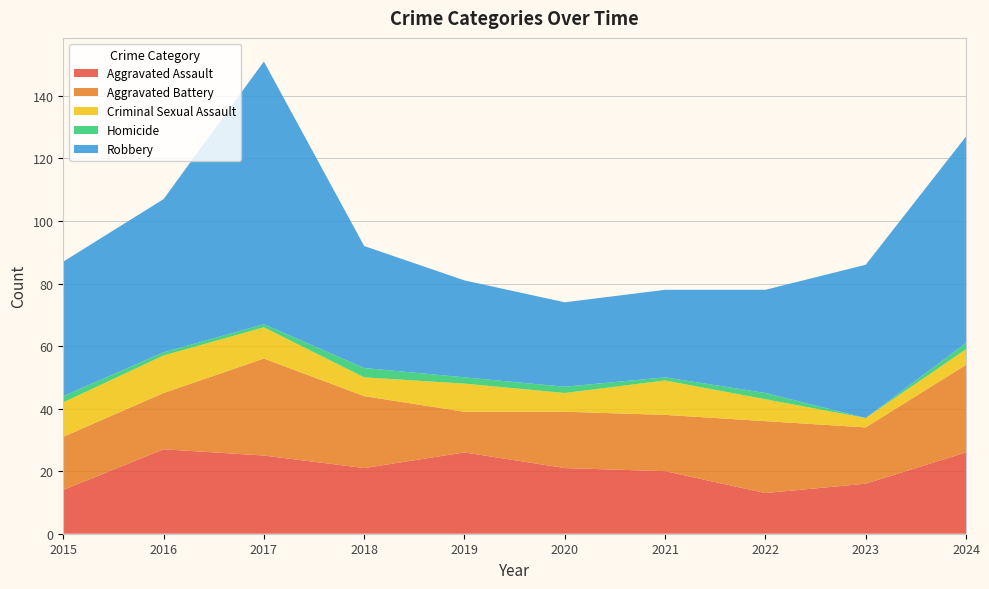

Reading left to right, what are all the values shown in this chart?

Aggravated Assault: 2015=14	2016=27	2017=25	2018=21	2019=26	2020=21	2021=20	2022=13	2023=16	2024=26
Aggravated Battery: 2015=17	2016=18	2017=31	2018=23	2019=13	2020=18	2021=18	2022=23	2023=18	2024=28
Criminal Sexual Assault: 2015=11	2016=12	2017=10	2018=6	2019=9	2020=6	2021=11	2022=7	2023=3	2024=5
Homicide: 2015=2	2016=1	2017=1	2018=3	2019=2	2020=2	2021=1	2022=2	2023=0	2024=2
Robbery: 2015=43	2016=49	2017=84	2018=39	2019=31	2020=27	2021=28	2022=33	2023=49	2024=66